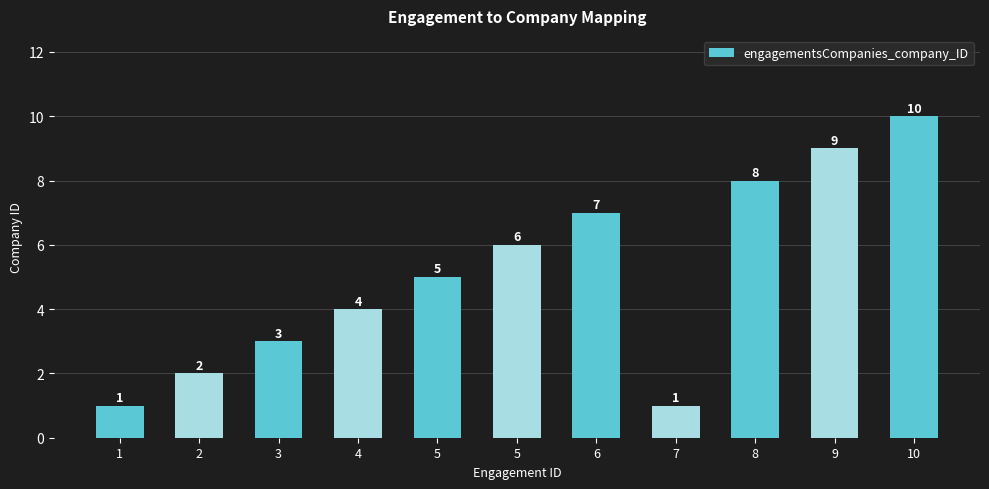

How many distinct data groups are displayed?

1